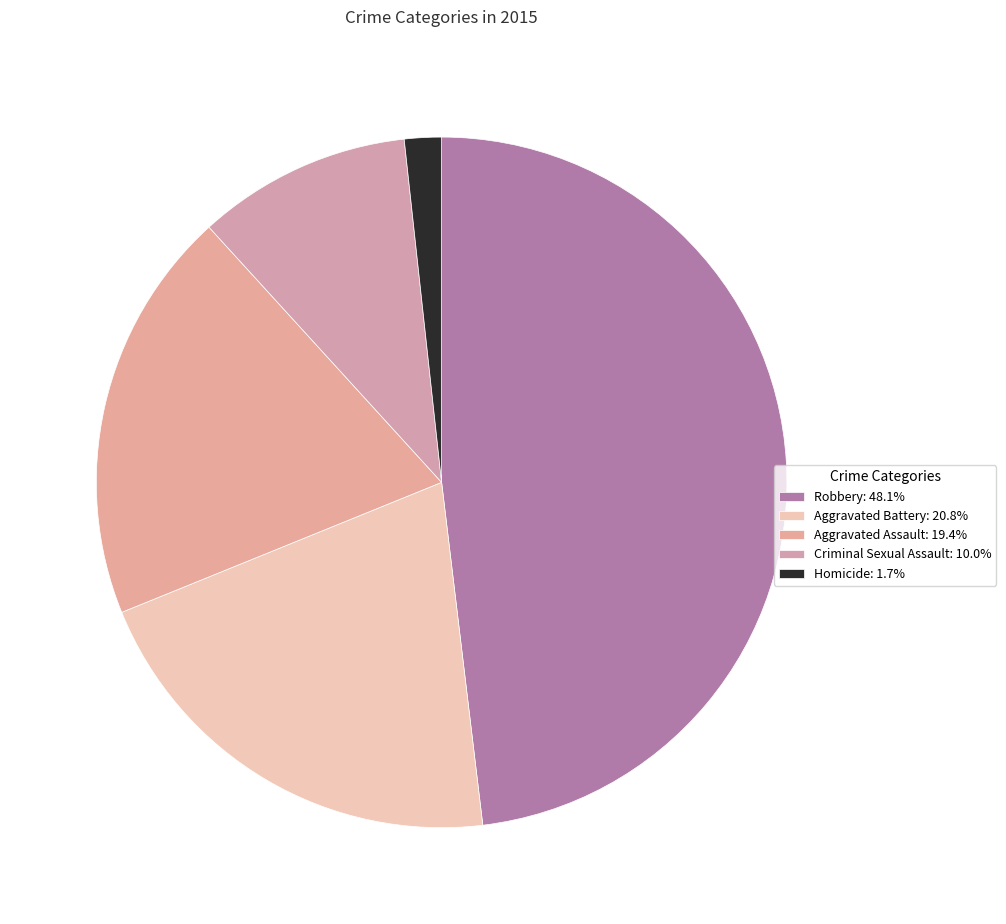

True or false: Robbery accounts for 48% of the total.

True